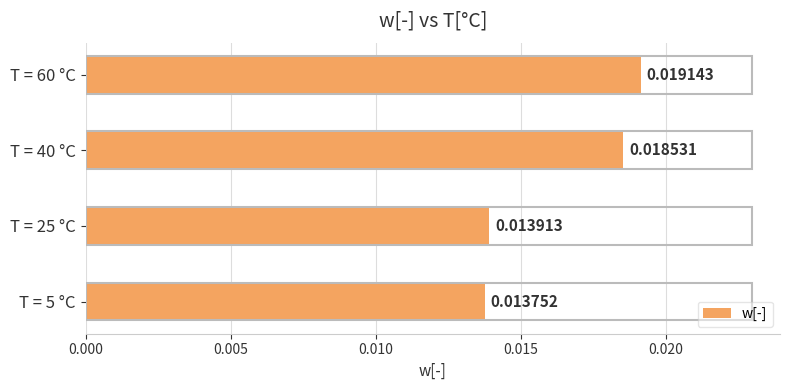

List the labels in order of value, largest first.

T = 60 °C, T = 40 °C, T = 25 °C, T = 5 °C